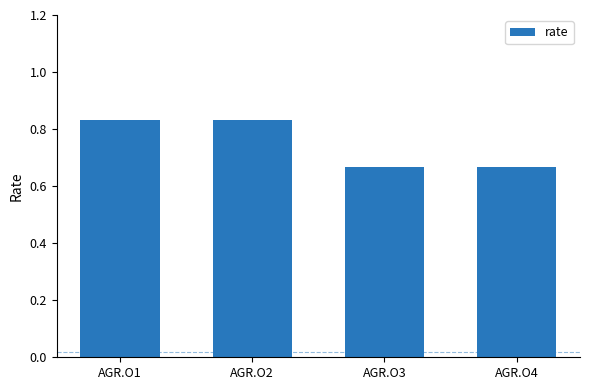

What is the sum of all values?

3.0